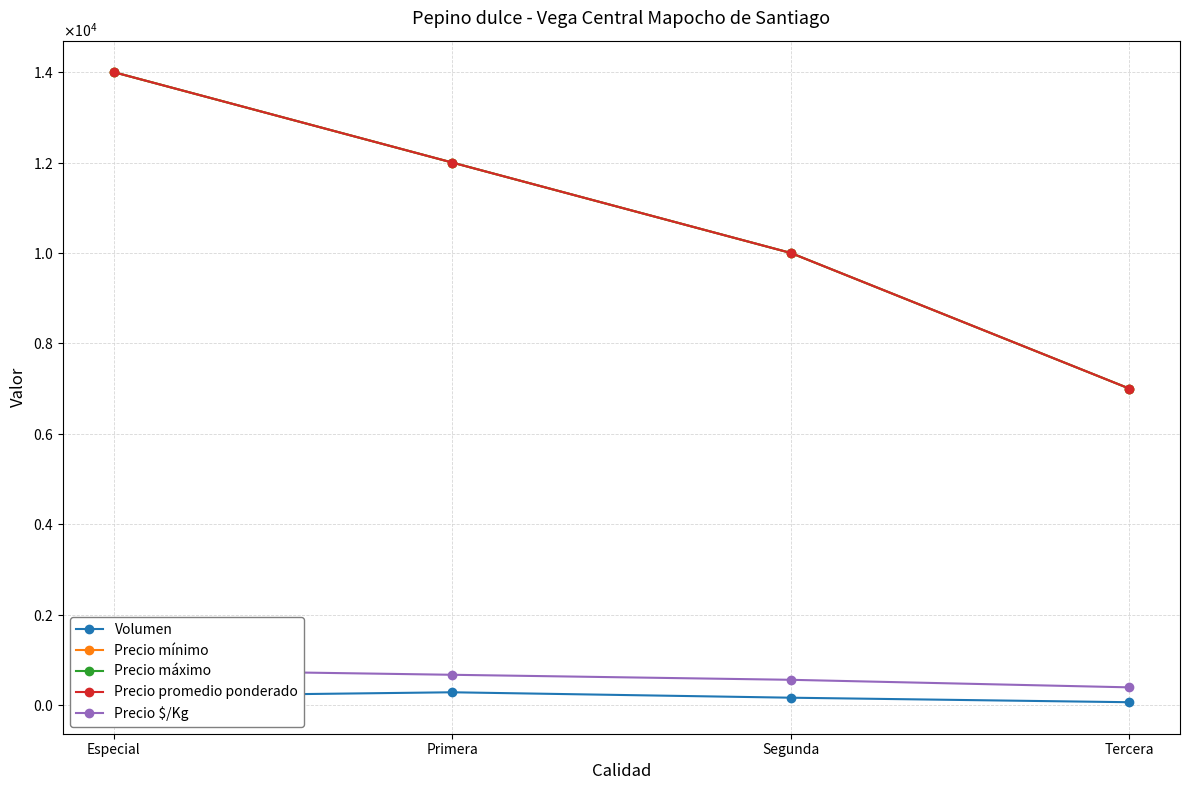

Where is Precio máximo nearest to the value 10500?

Segunda